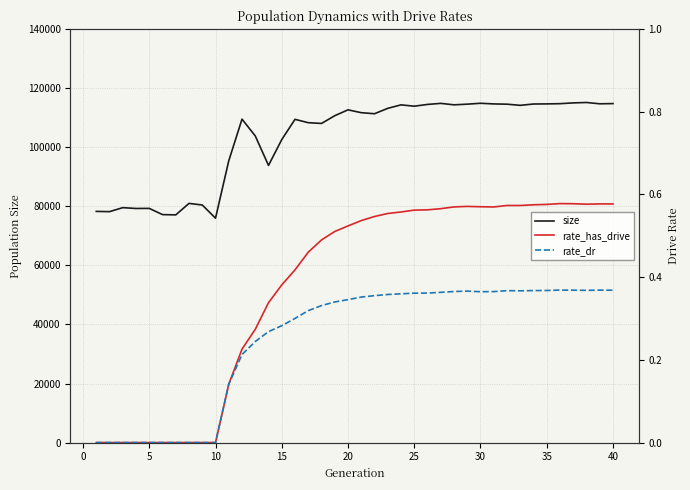

What is the highest value of the size series?

115155